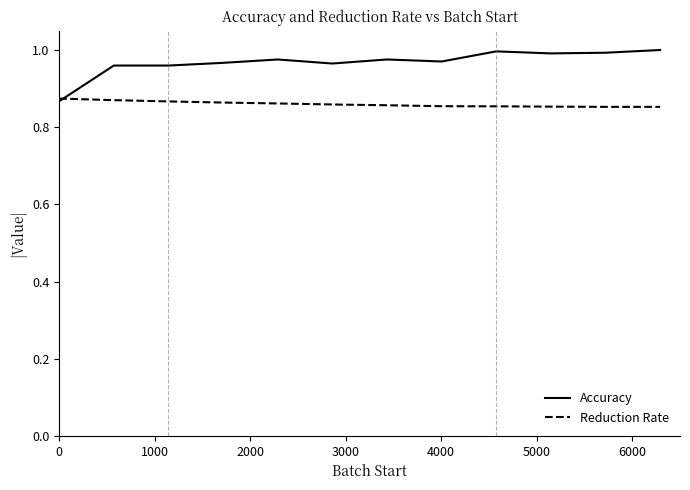

At how many categories does at least one series exceed 0?

12